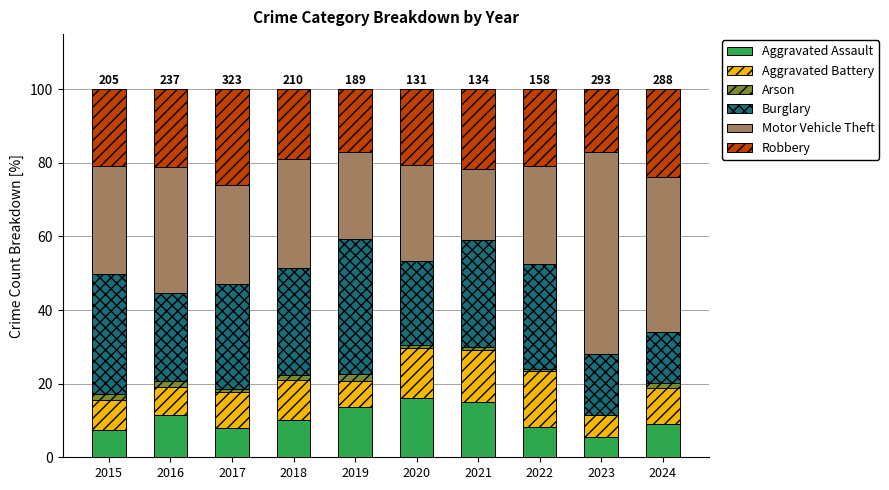

Are the bars horizontal?

No